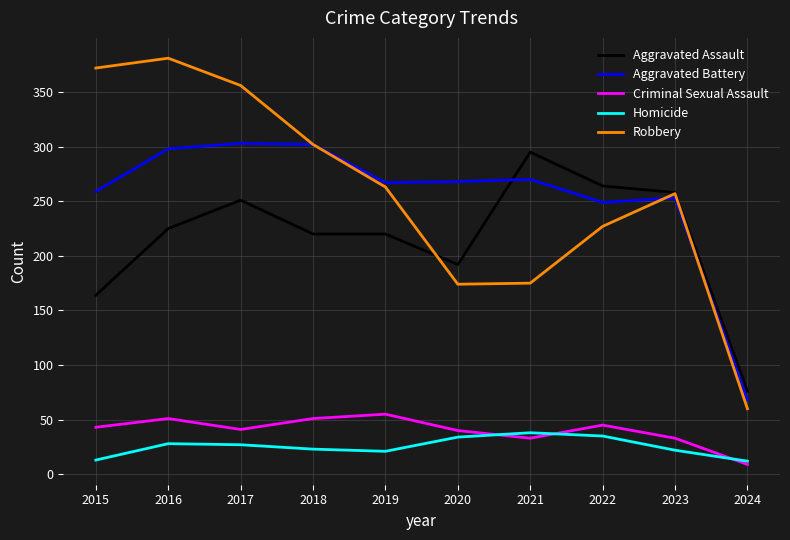

Which series has the largest range (max minus min)?

Robbery